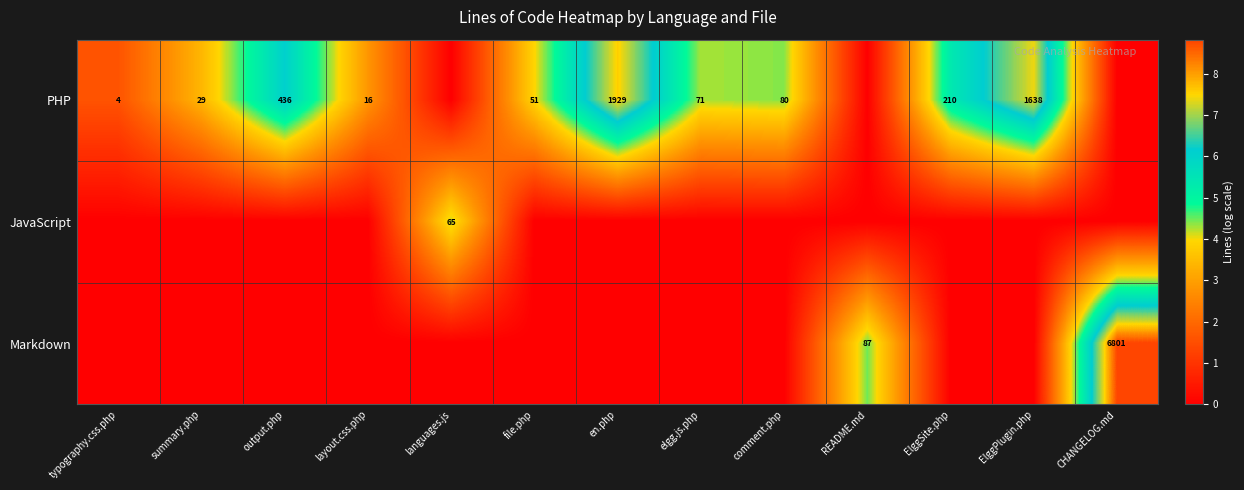

The value of Markdown at README.md is 21. True or false?

False